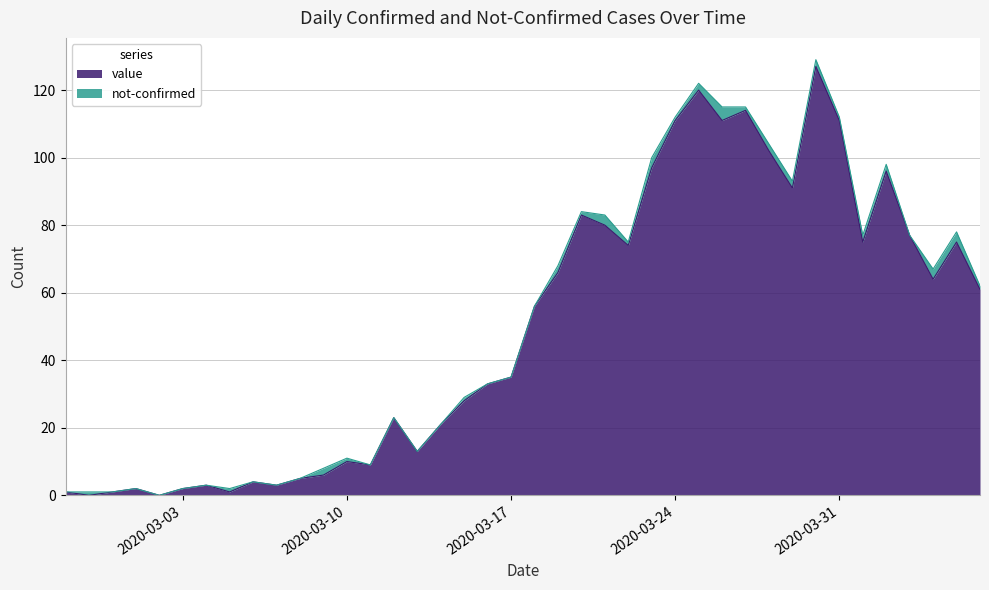

What is the label of the 31st point from the left?

2020-03-28